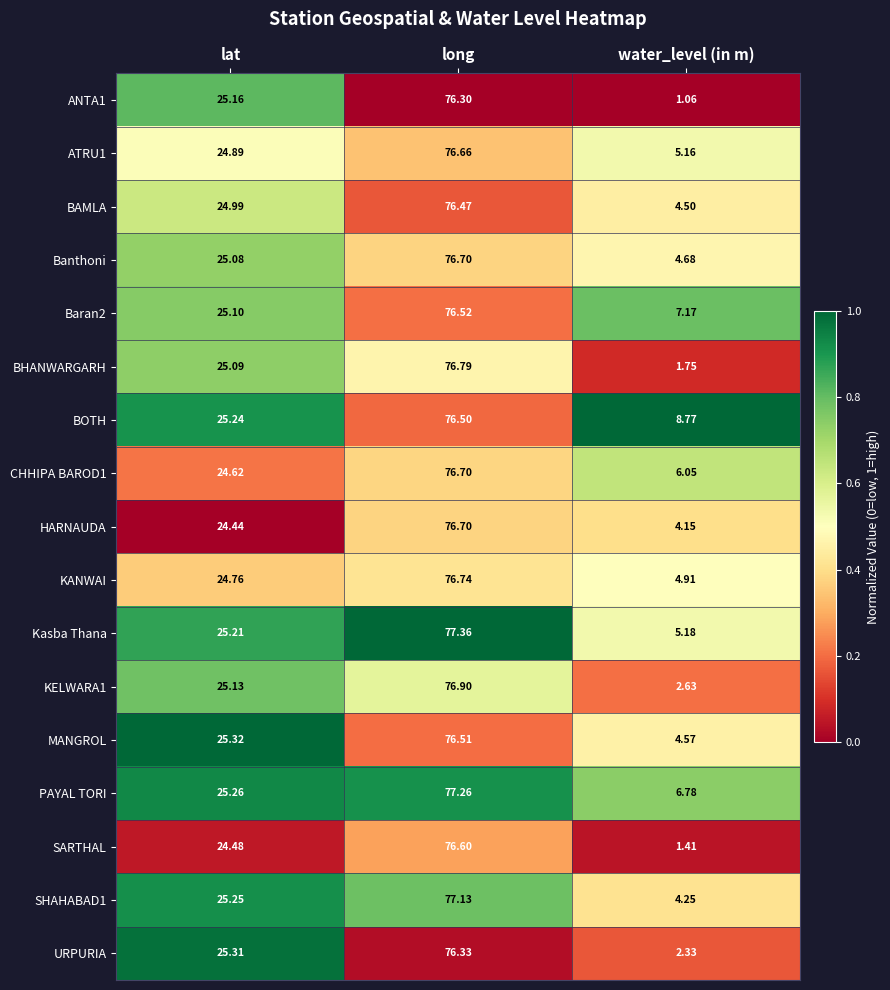

Which label corresponds to the smallest value in the chart?

water_level (in m)